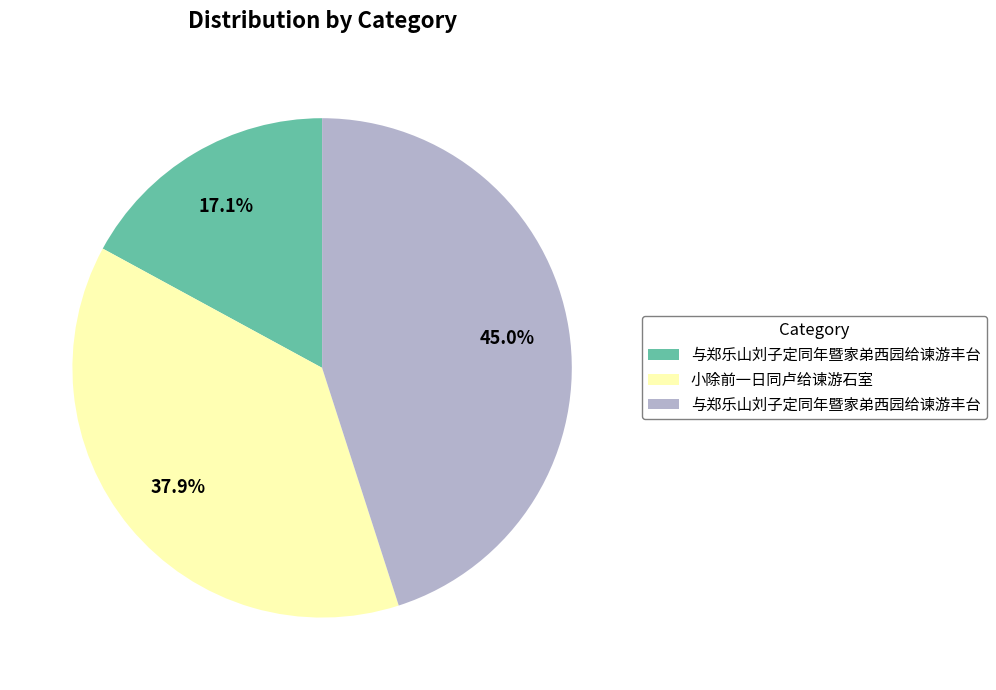

Is there any slice that represents more than half of the pie?

No